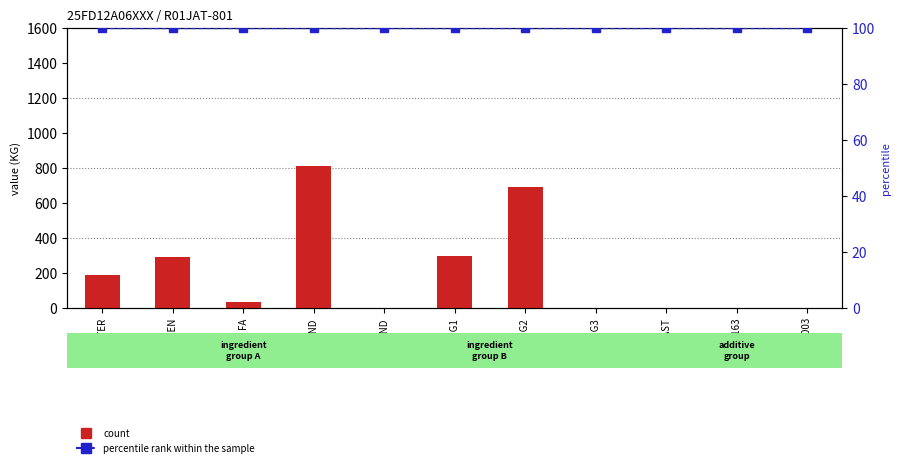

List the series in order of their peak value, highest first.

count, percentile rank within the sample